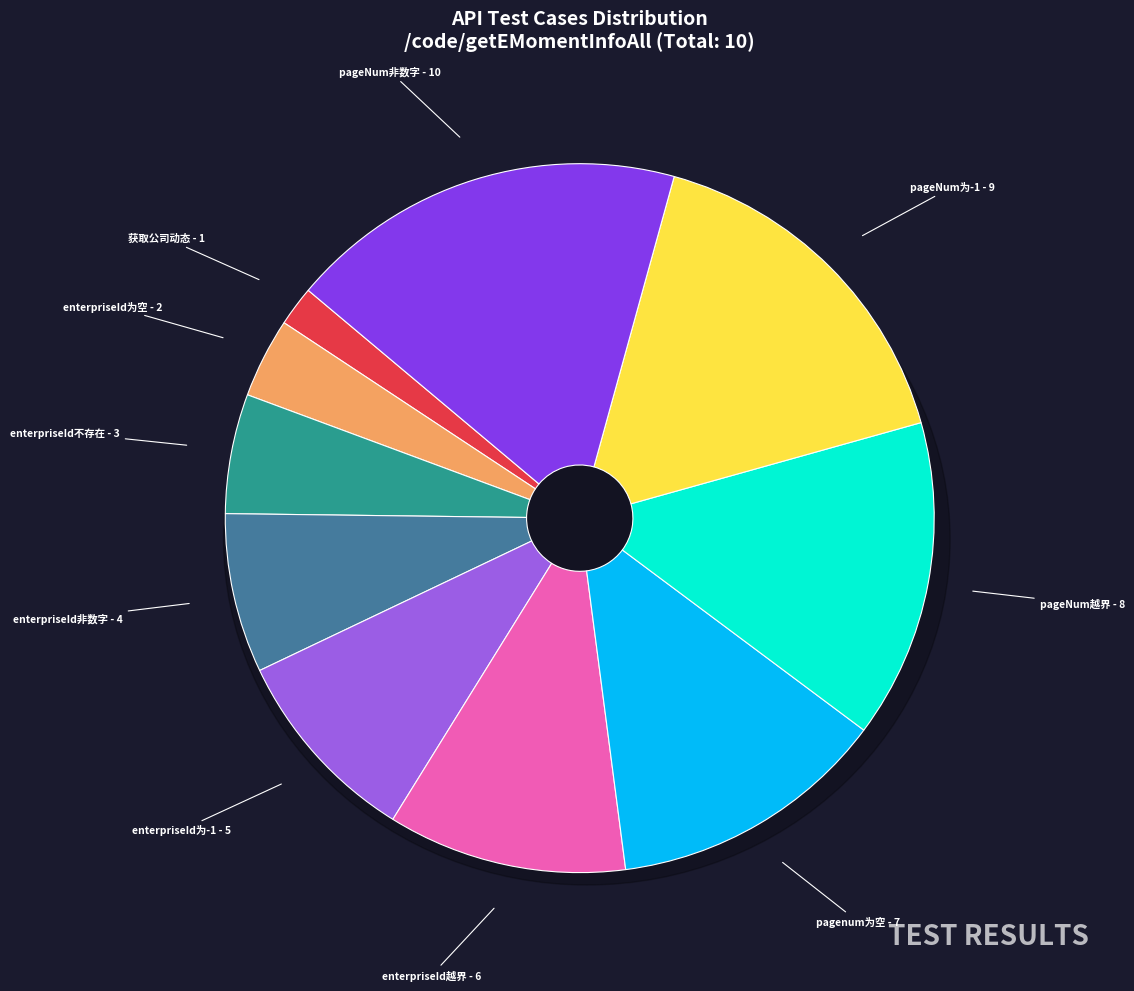

Does pagenum为空 represent more than half of the total?

No